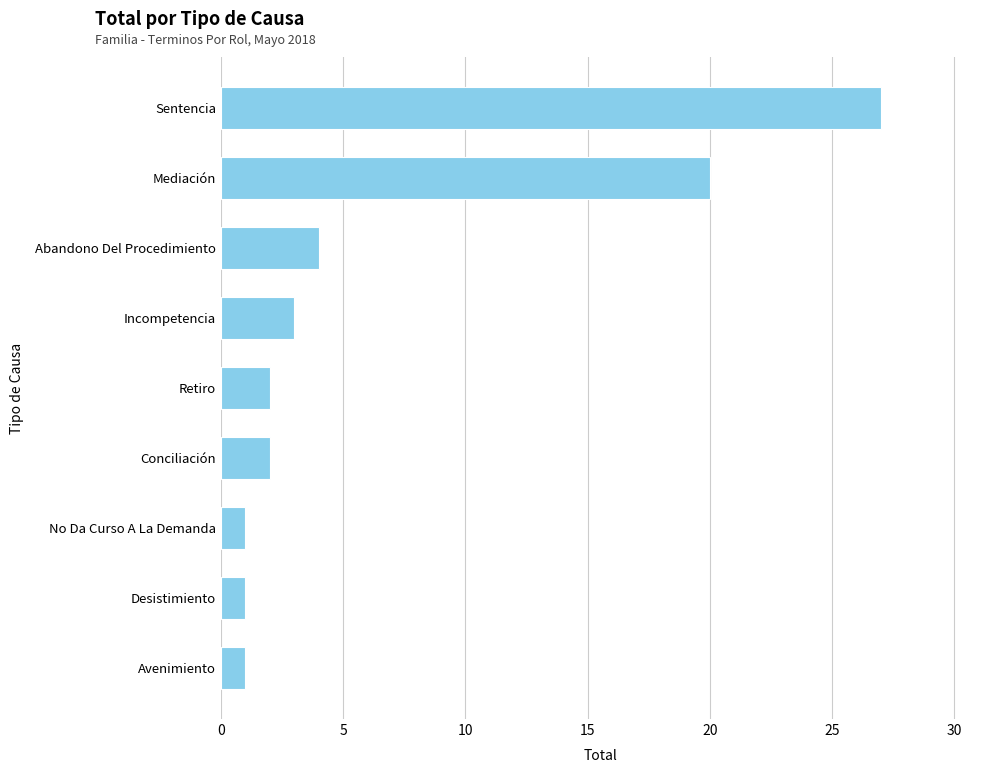

At which label is the value closest to 14?

Mediación